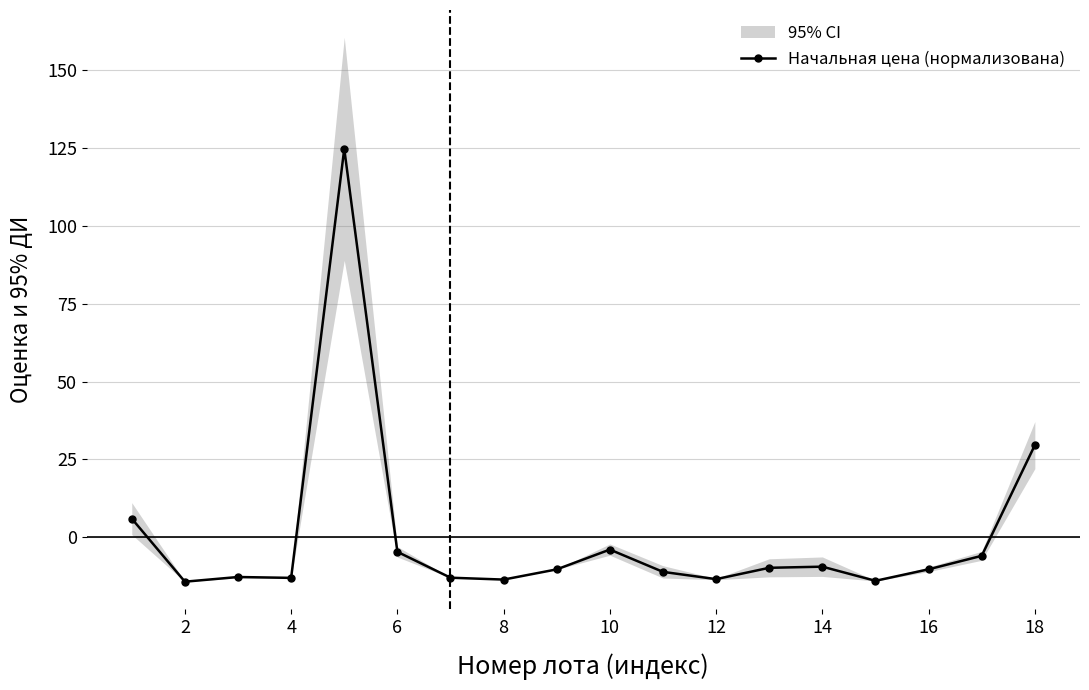

Is it true that Начальная цена (нормализована) equals -13.6 at 8?

True